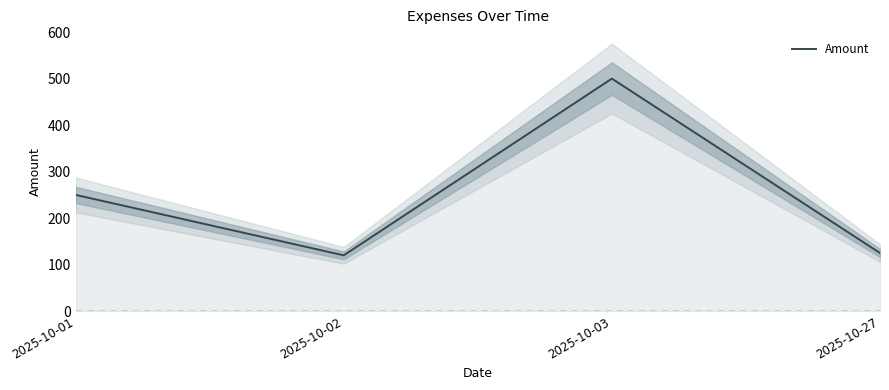

True or false: there are more than 0 points higher than both neighbors.

True